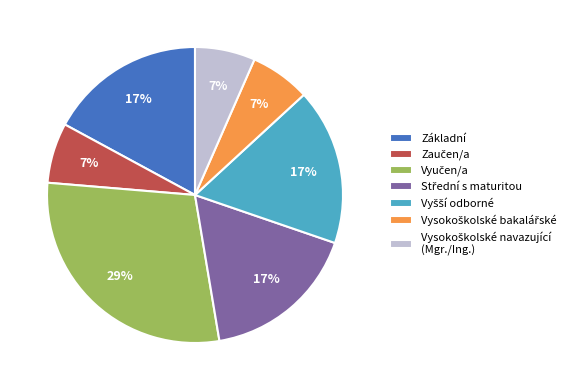

Does any single category account for the majority?

No